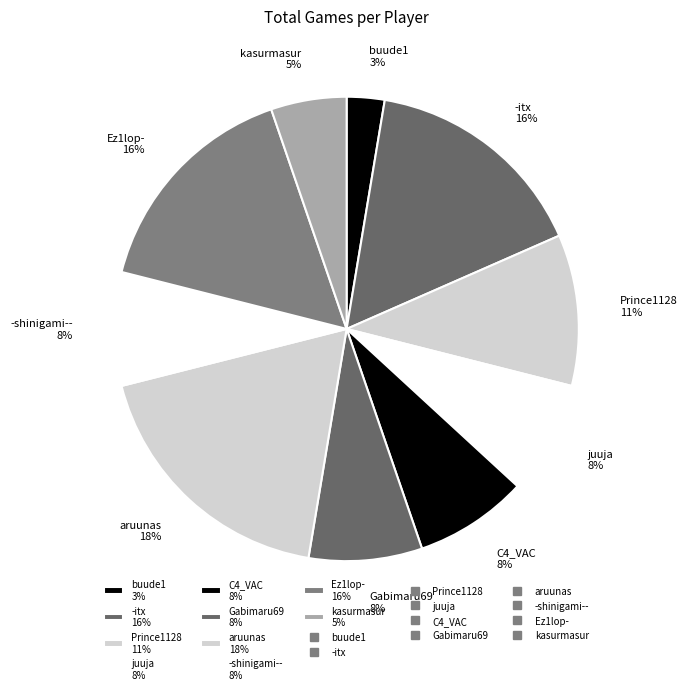

Count the number of slices in the pie.

10